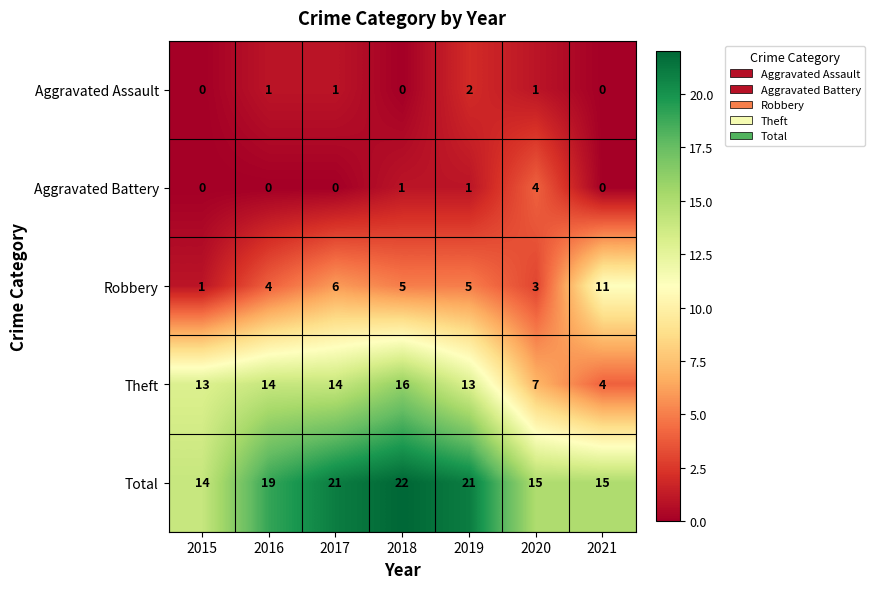

What is the approximate value of Theft at 2017?

14